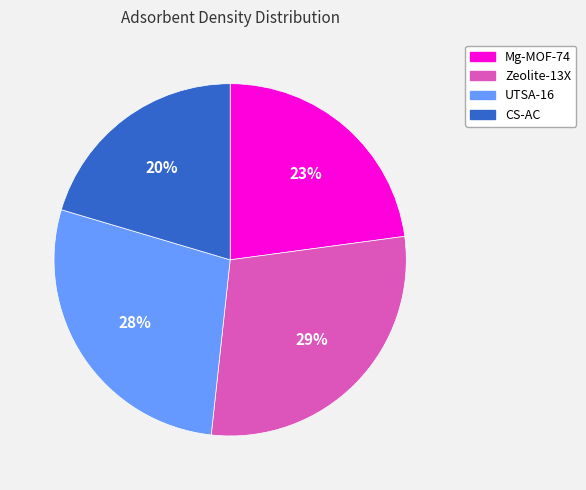

Do CS-AC and Zeolite-13X together represent more than half of the pie?

No